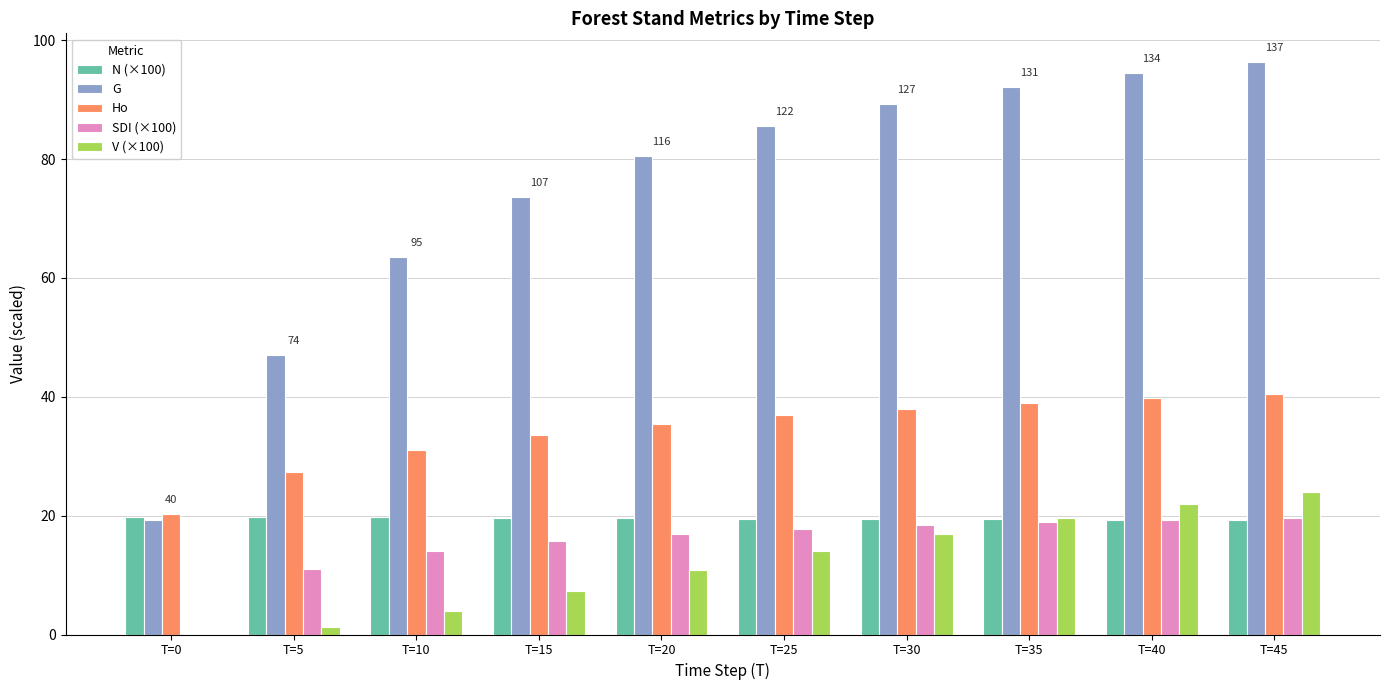

Between T=0 and T=20, which series saw the biggest shift?

G